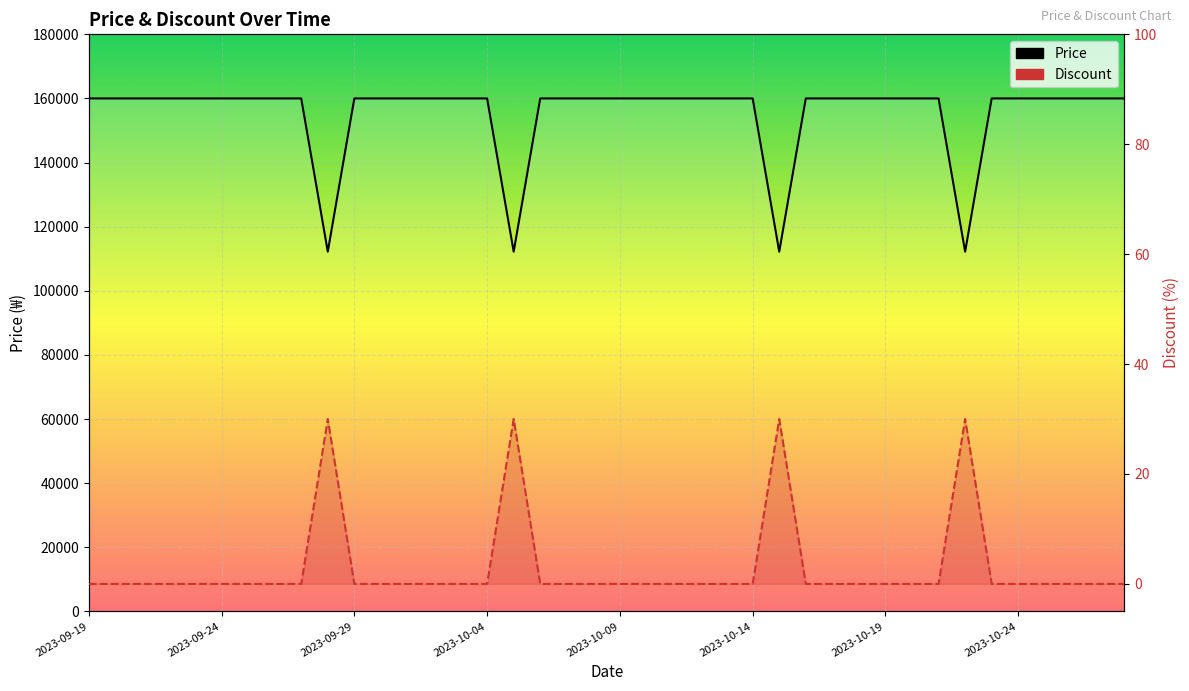

Does the chart display data point markers on the line(s)?

No